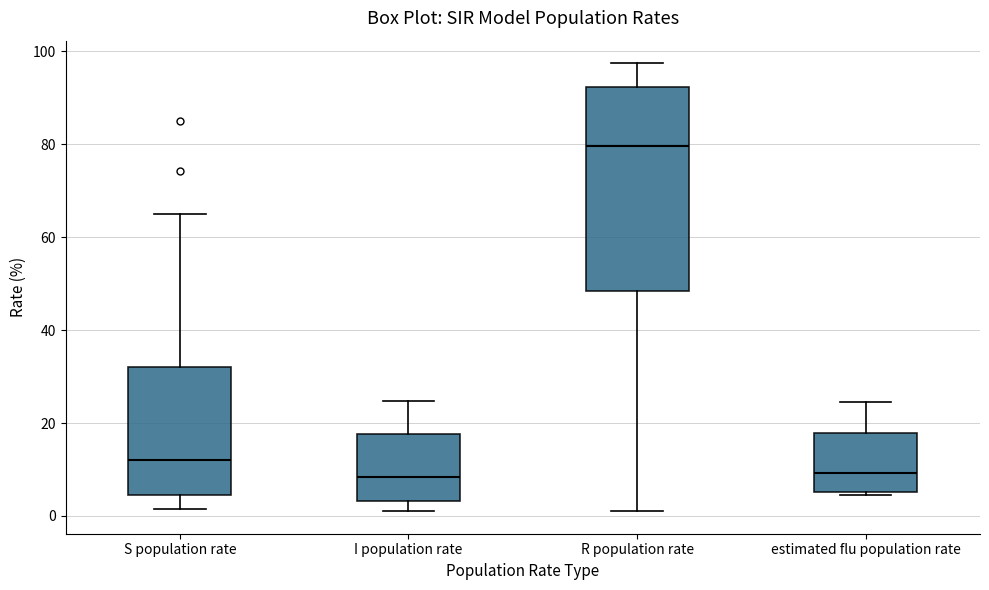

Where is the upper edge of the box for R population rate on the y-axis? The values are not printed on the chart, so give them approximately, as read against the axis.

92